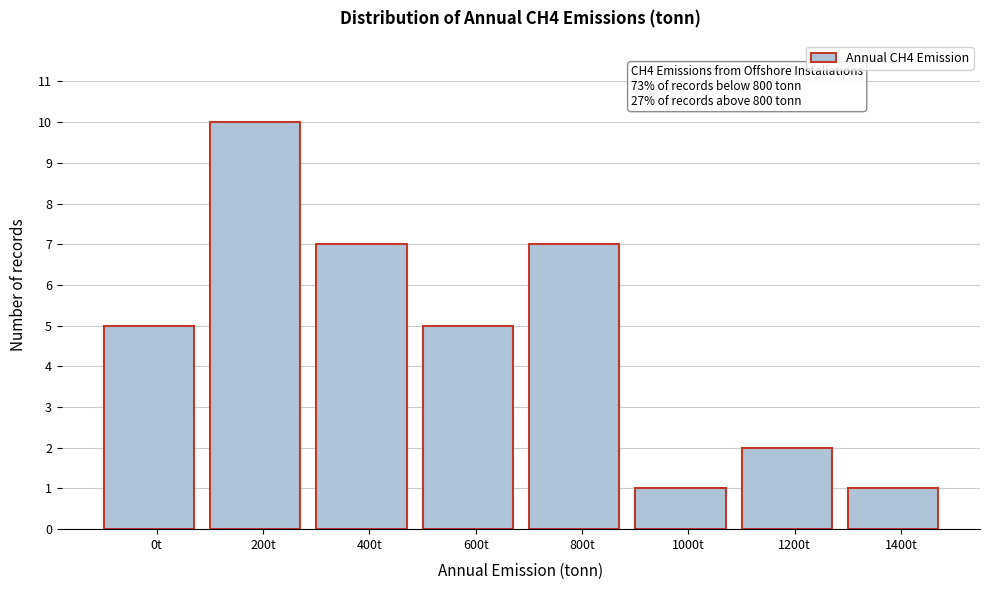

Reading right to left, transcribe all the data shown in this chart.

1400t=1	1200t=2	1000t=1	800t=7	600t=5	400t=7	200t=10	0t=5